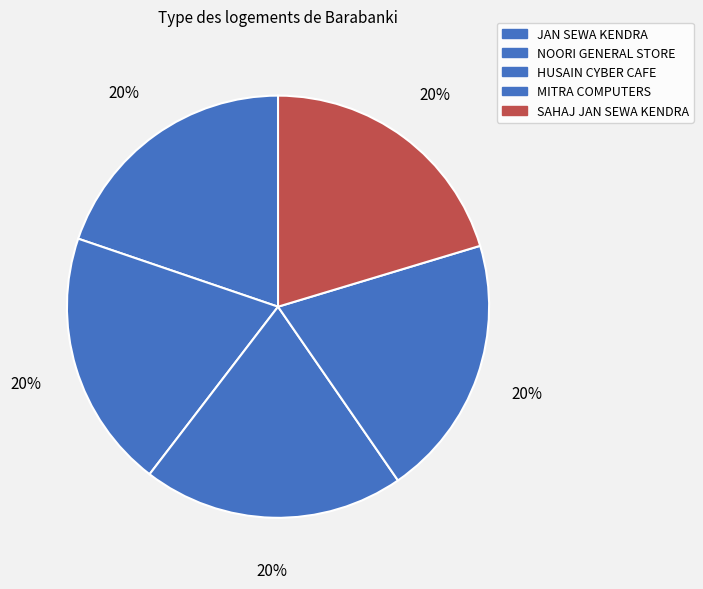

How many slices are in this pie chart?

5